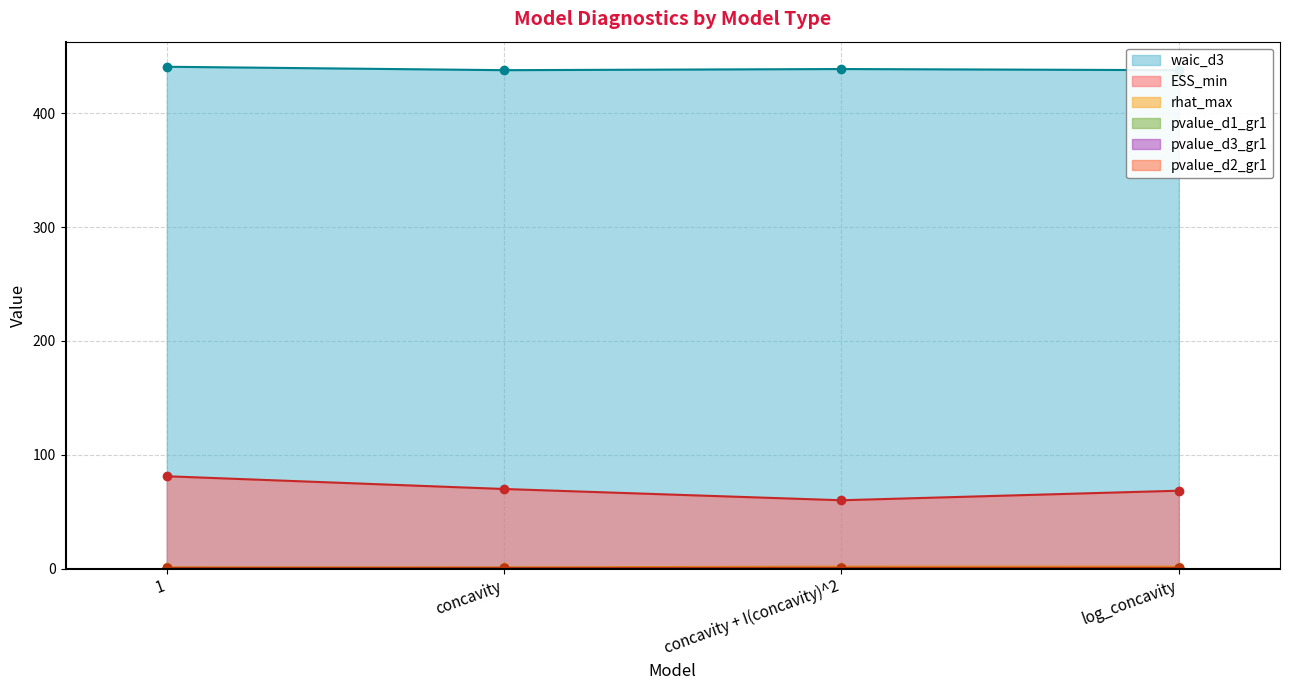

Does the chart display data point markers on the line(s)?

Yes